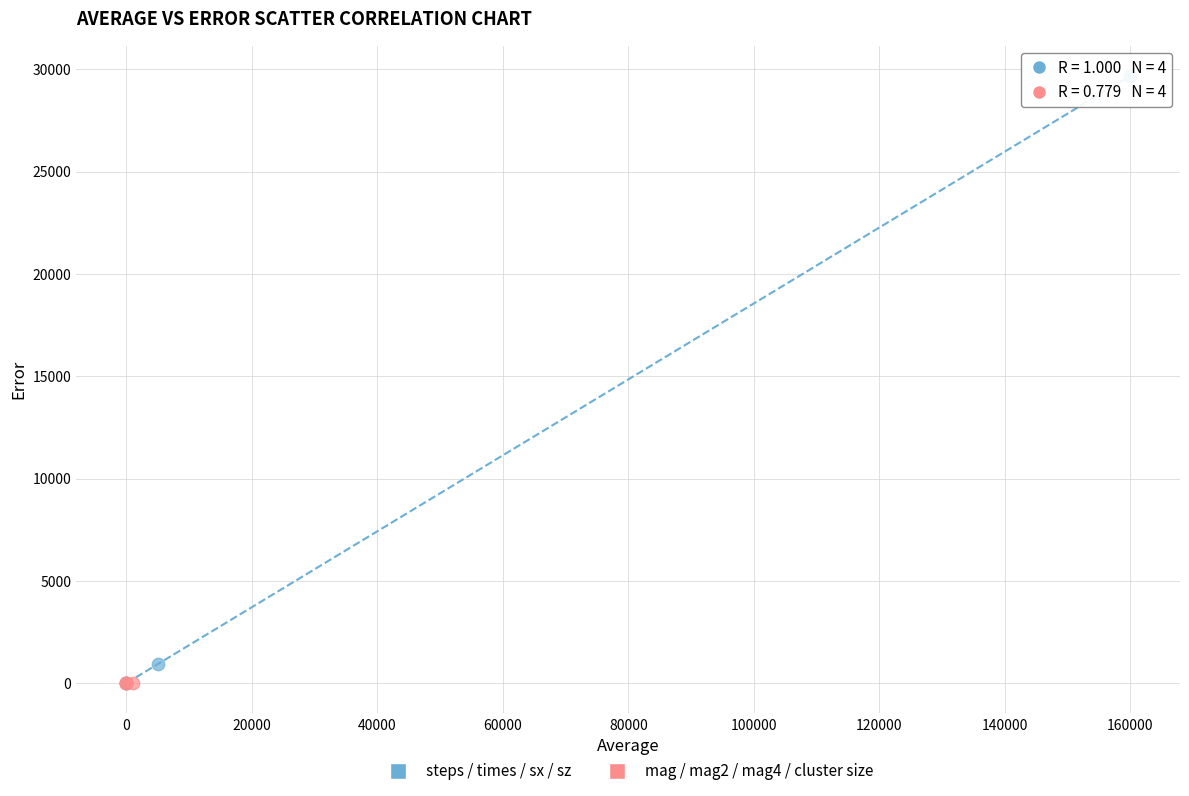

Which series reaches the maximum Y coordinate?

steps / times / sx / sz